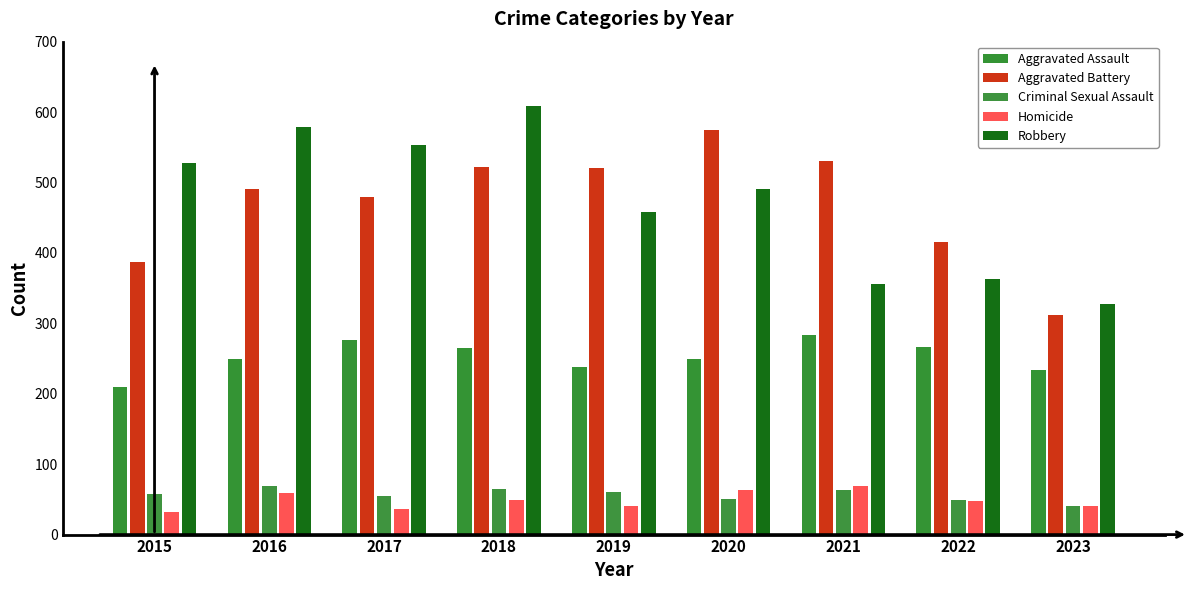

How many values in the Criminal Sexual Assault series are below 58?

4